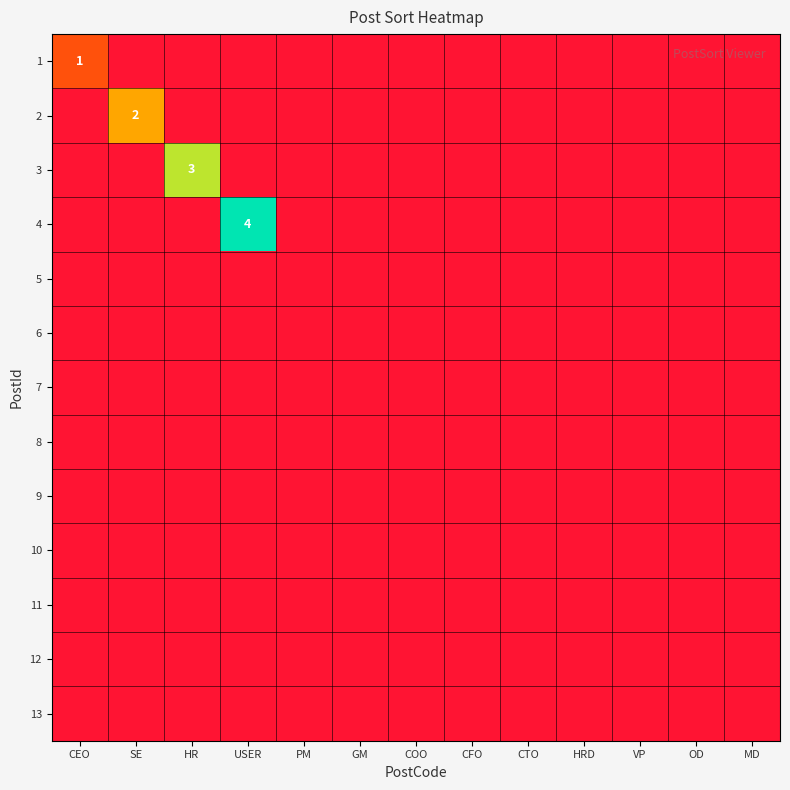

True or false: 4 has a value of 0 at VP.

True